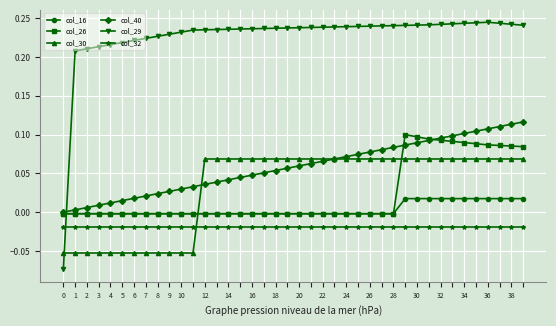

Rank the series by their maximum value, from highest to lowest.

col_29, col_40, col_26, col_30, col_16, col_32